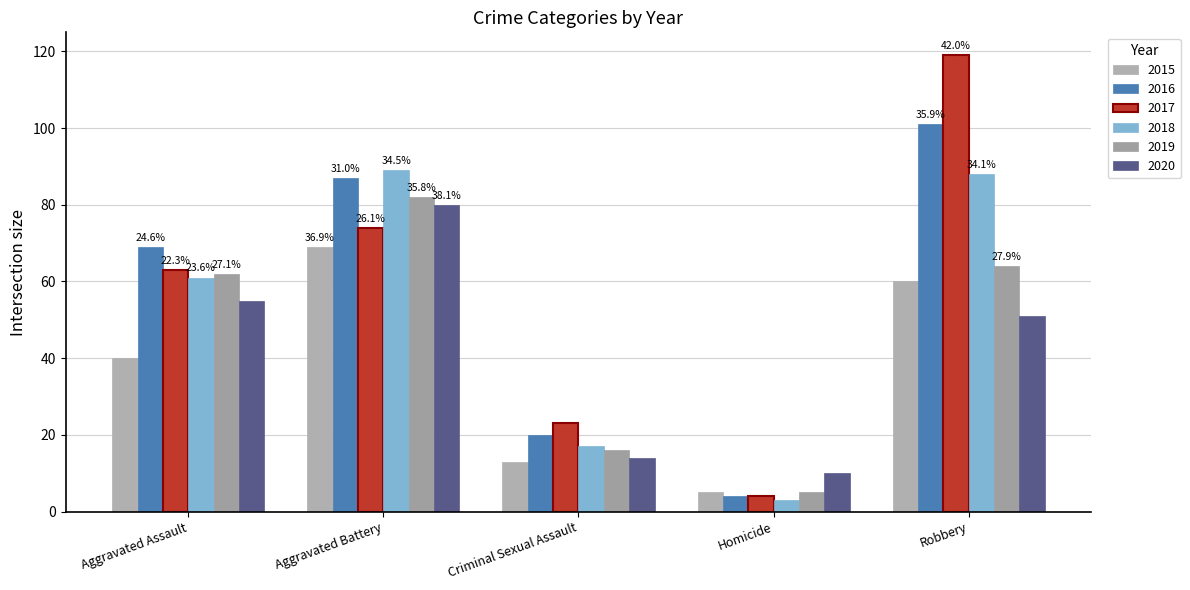

At which label is 2015 closest to 37?

Aggravated Assault